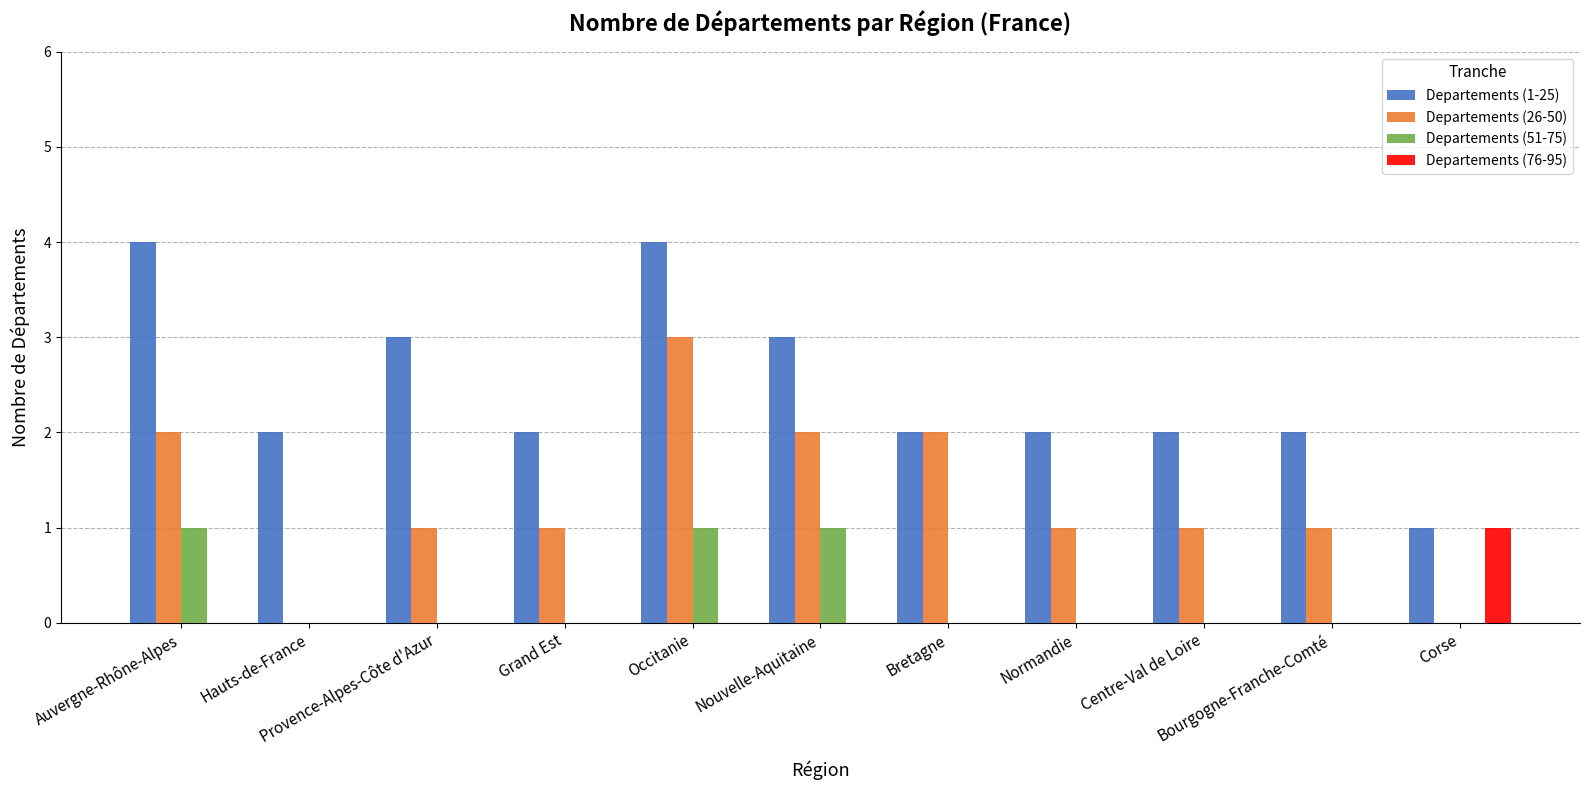

What is the maximum value for Departements (26-50)?

3